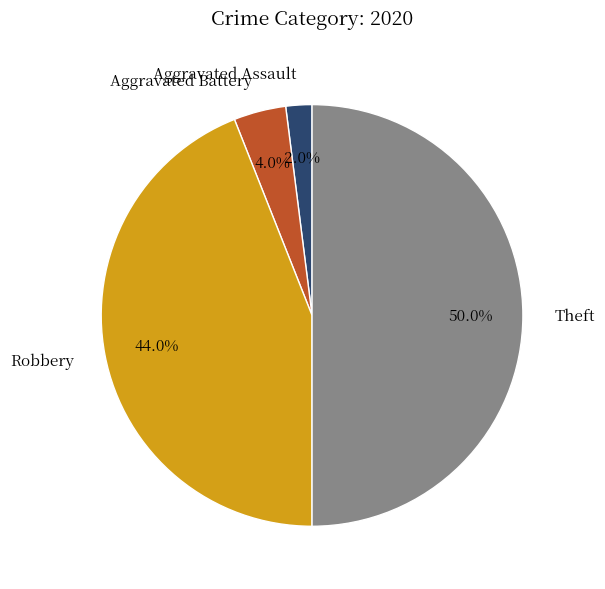

To the nearest percent, what is the difference between the largest and smallest slice percentages?

48%